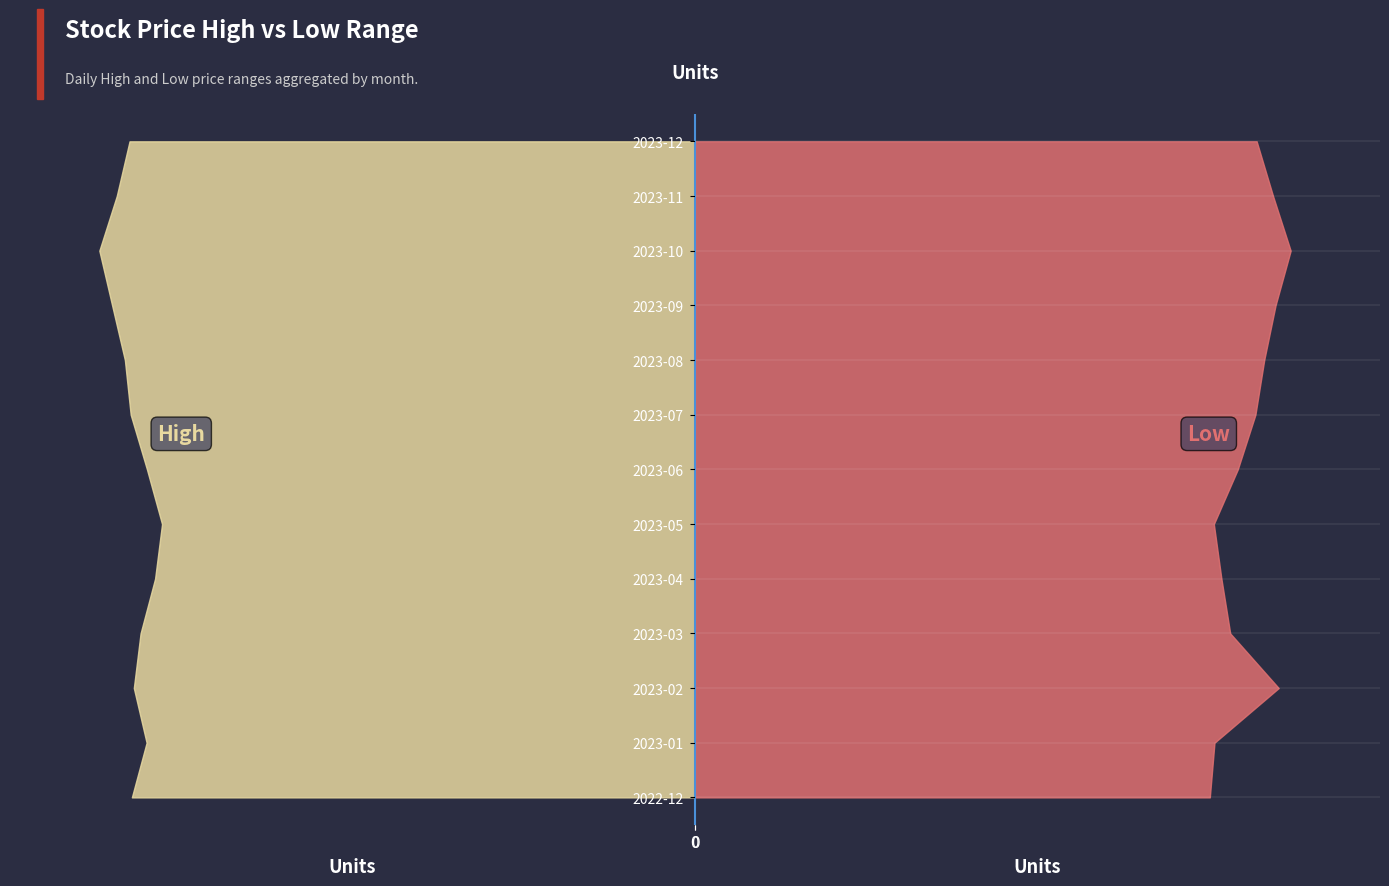

Reading left to right, what are all the values shown in this chart?

High: 48.5	47.2	48.3	47.8	46.5	45.9	47.2	48.6	49.1	50.2	51.3	49.8	48.7
Low: 40.9	41.2	46.3	42.5	41.8	41.2	43.1	44.5	45.2	46.1	47.3	45.9	44.6